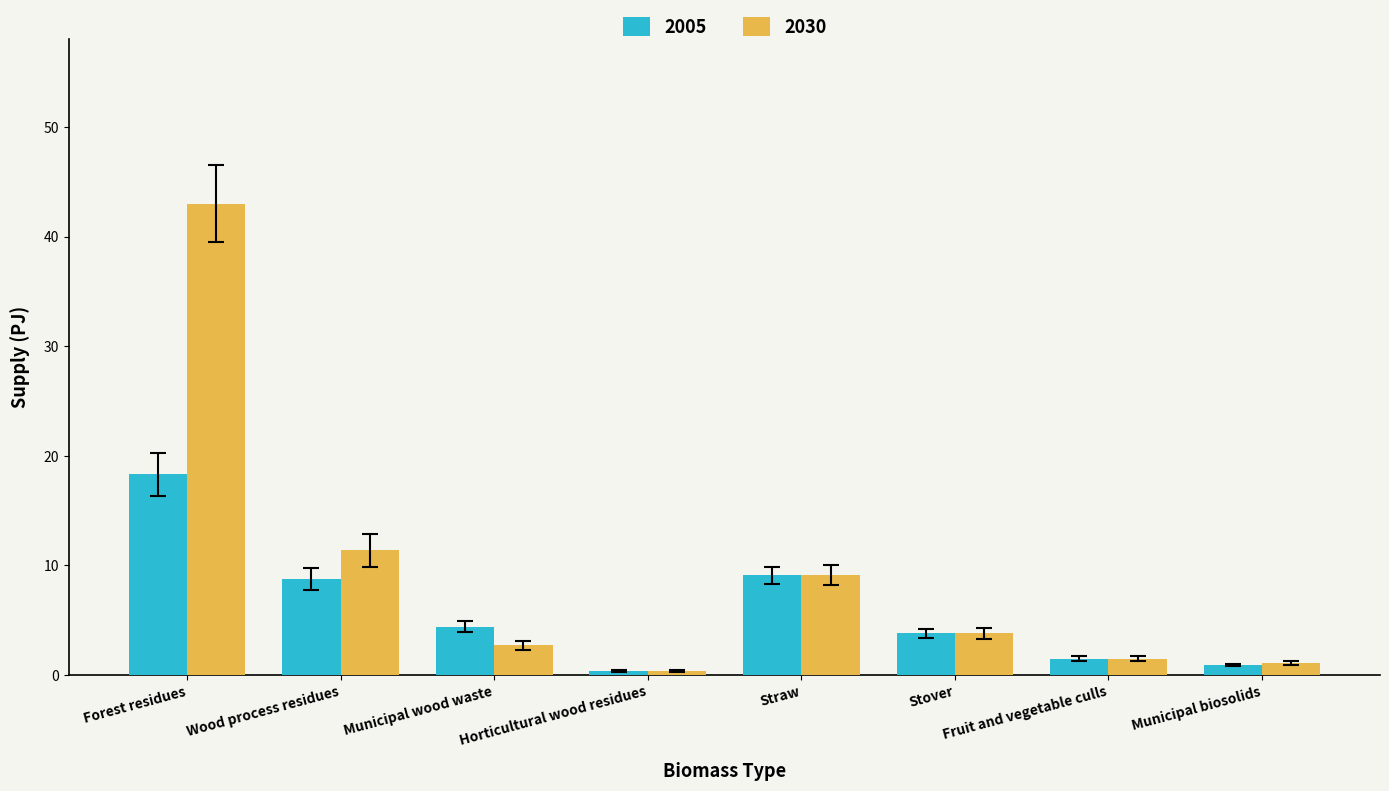

What is the average value of the 2005 series?

5.9